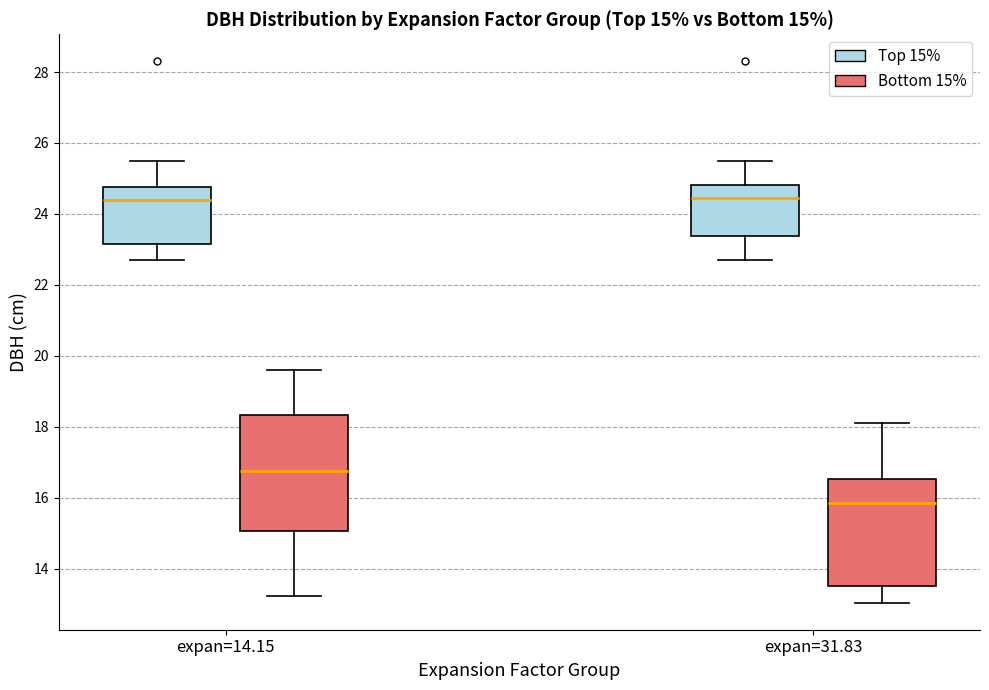

Comparing the boxes themselves (not the whiskers), which one is the tallest?

expan=14.15 (Bottom 15%)